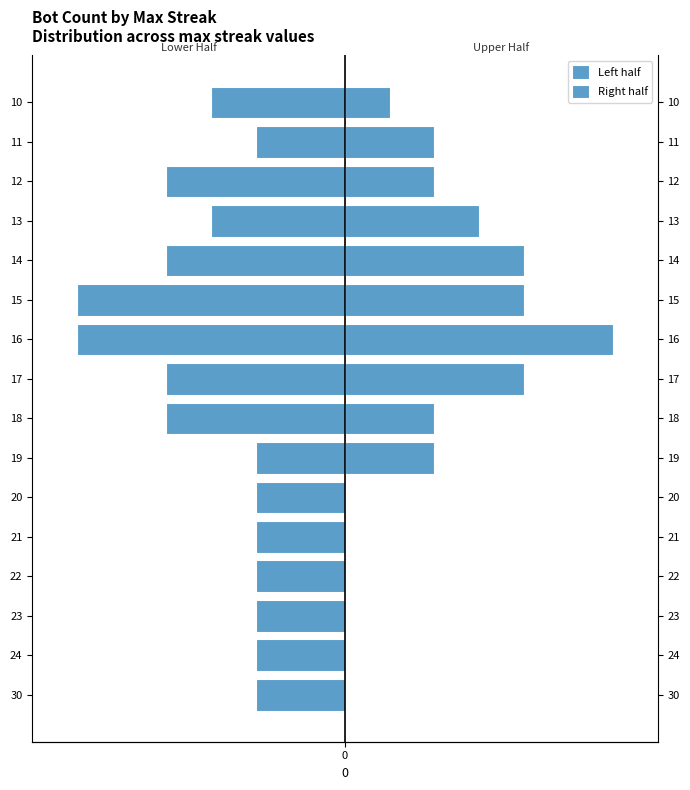

What is the value of the Left half bar at the 7th from the left?

-2